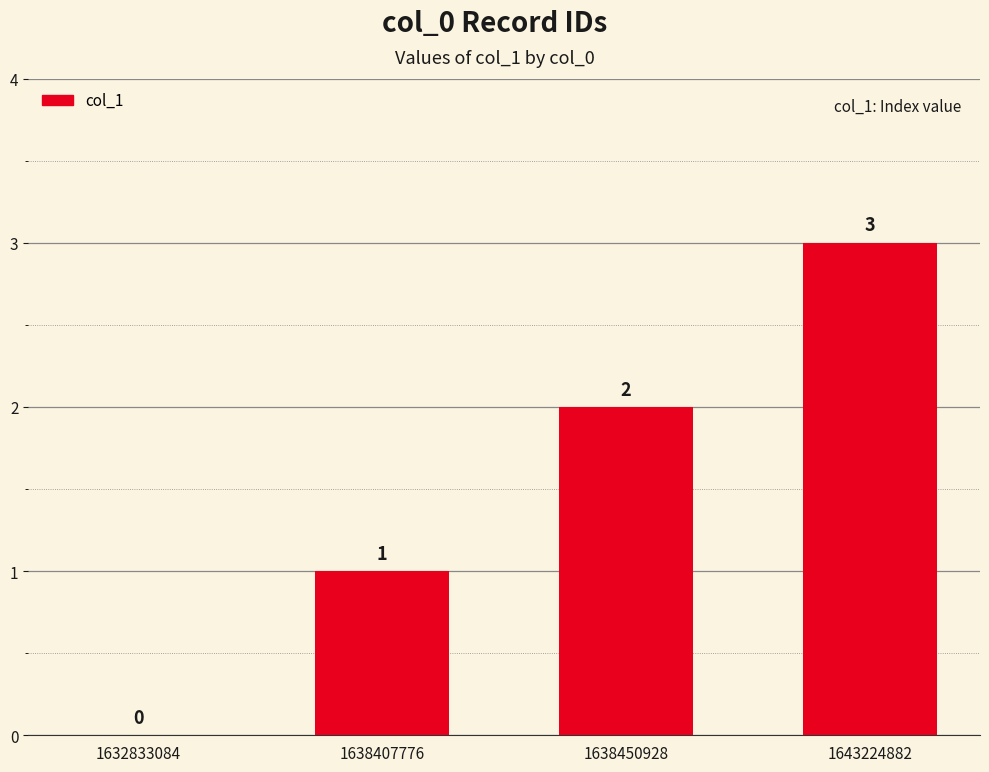

What is the sum of all values?

6